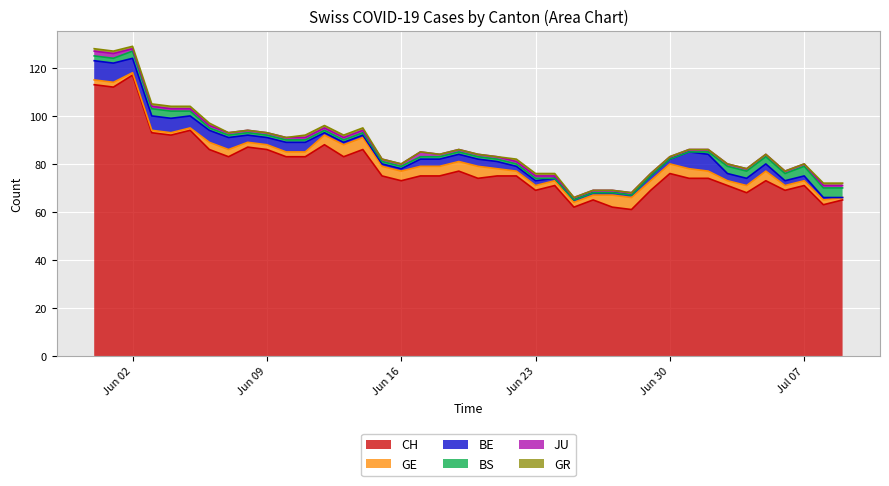

What value does the GE series have at 19?

4